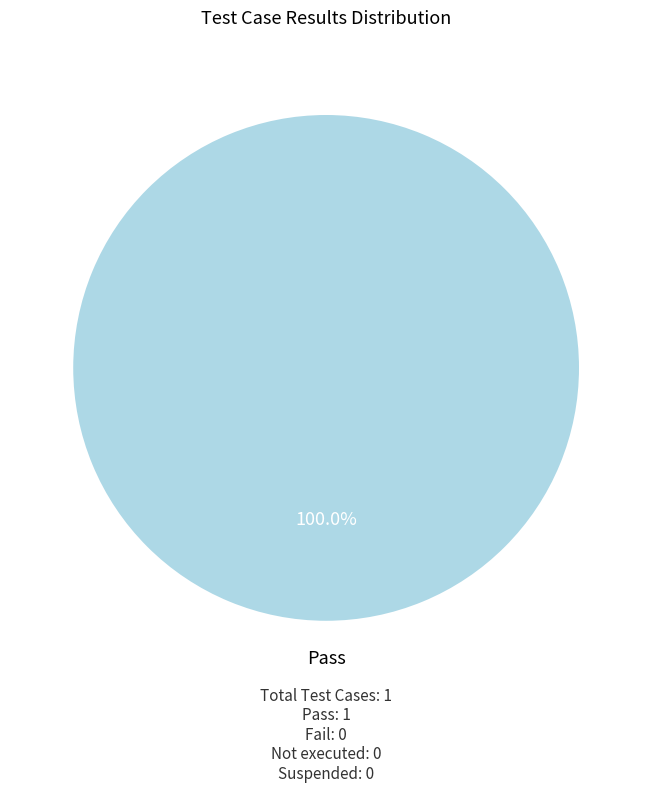

Is there any slice that represents more than half of the pie?

Yes